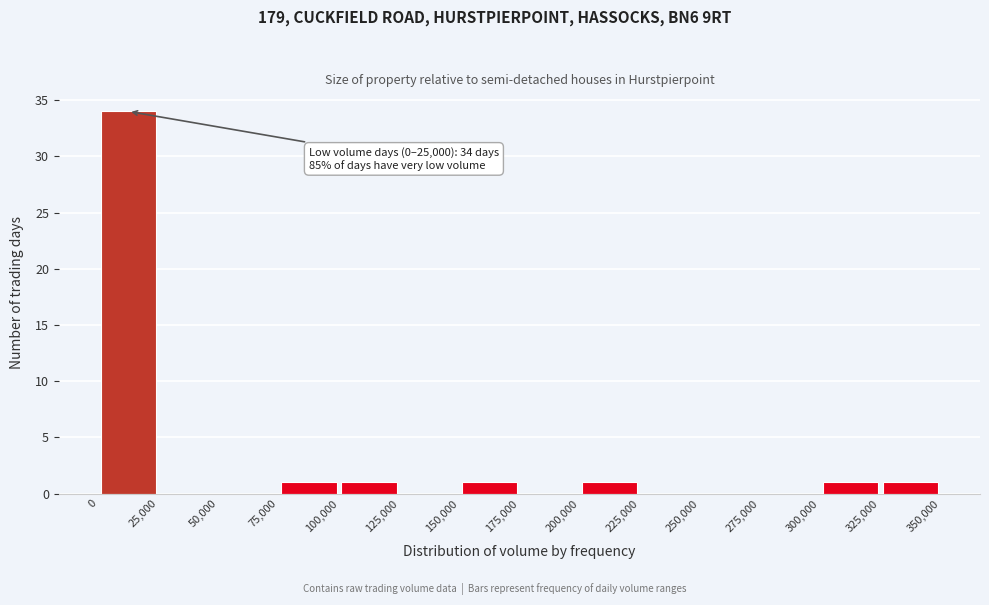

Over which range of the x-axis is the bar tallest?

0 to 25,000